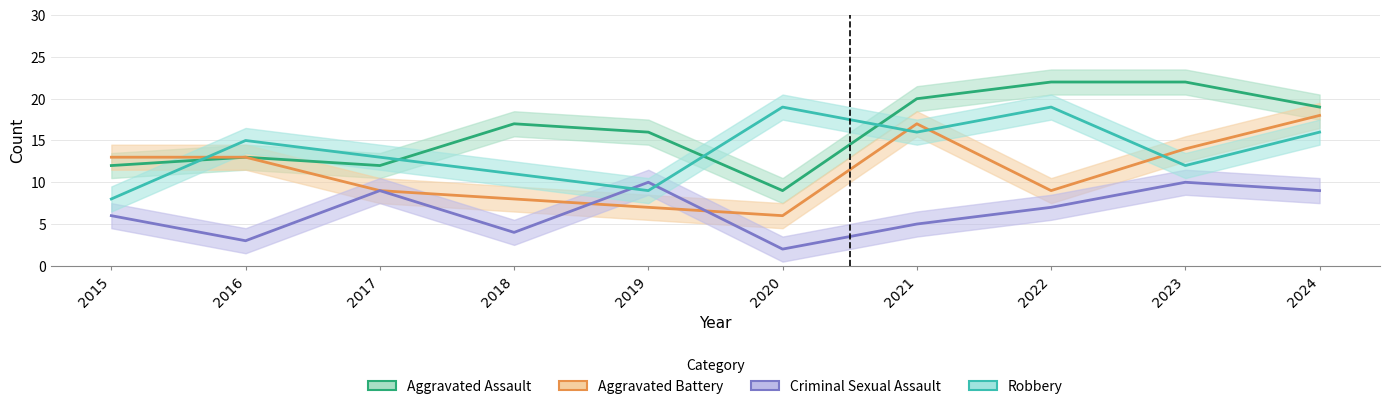

After their last crossing, which series has the higher values: Aggravated Assault or Robbery?

Aggravated Assault